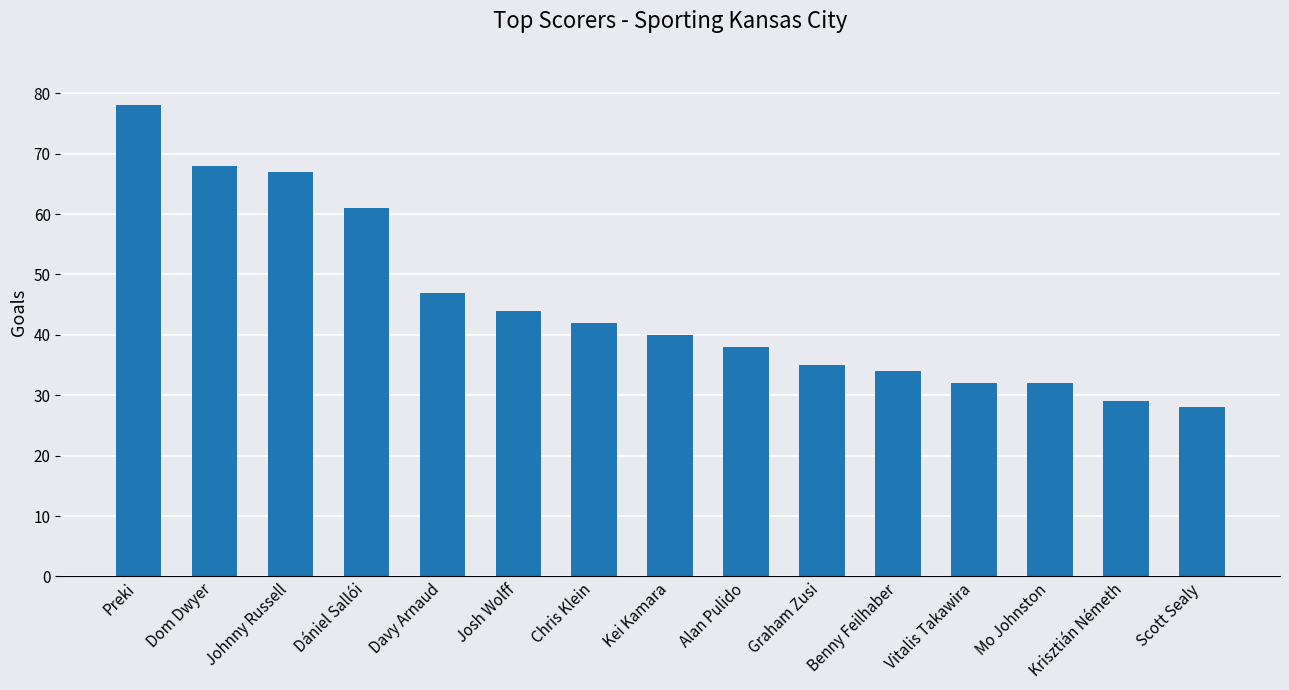

What is the difference between the values at Krisztián Németh and Alan Pulido?

9